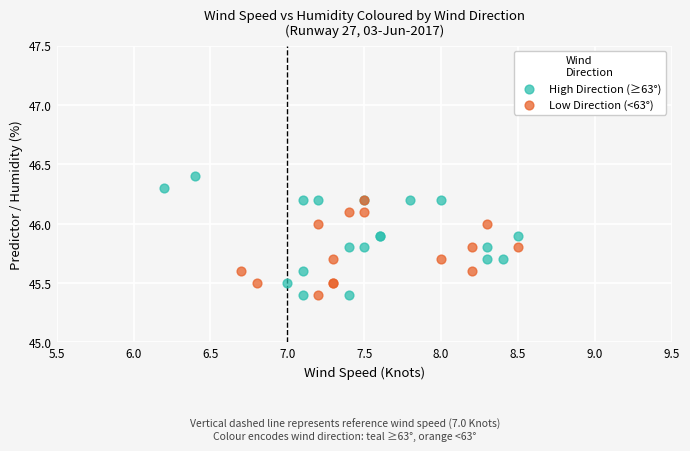

Which series reaches the maximum Y coordinate?

High Direction (≥63°)